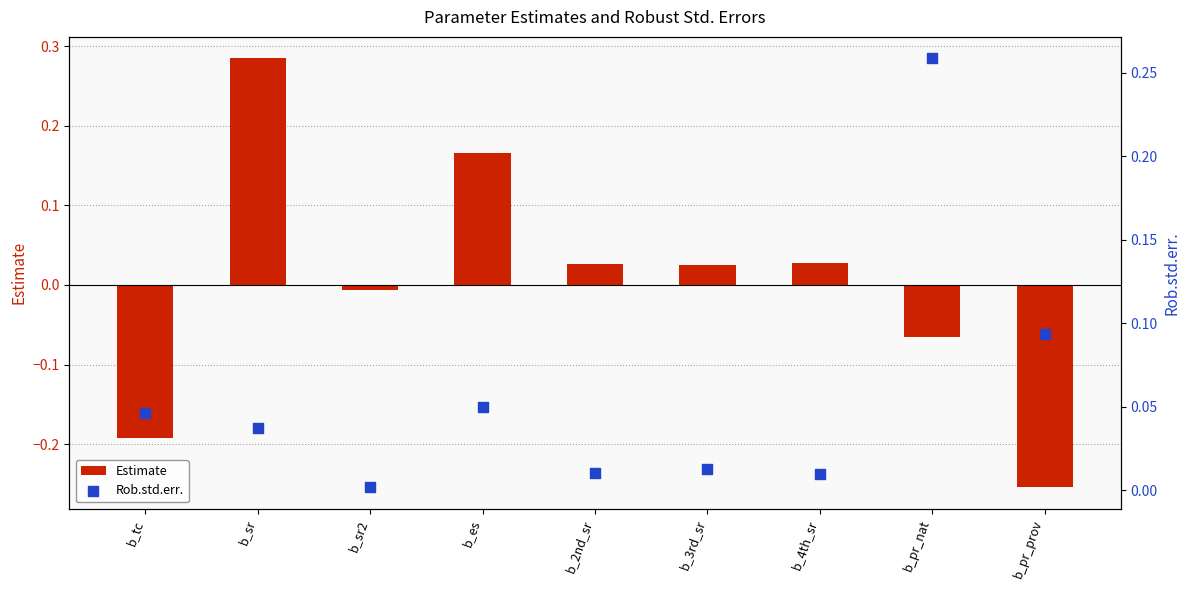

At which category is the sum across all series the highest?

b_sr